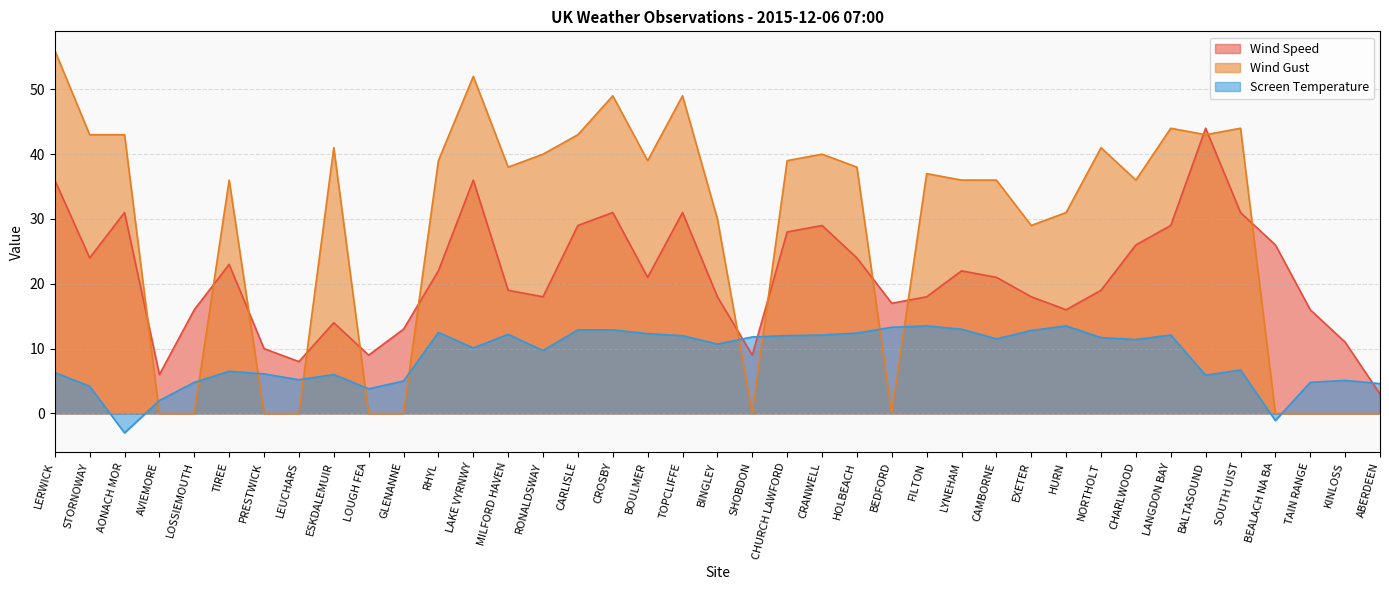

The value of Wind Speed at LOSSIEMOUTH is 27.1. True or false?

False